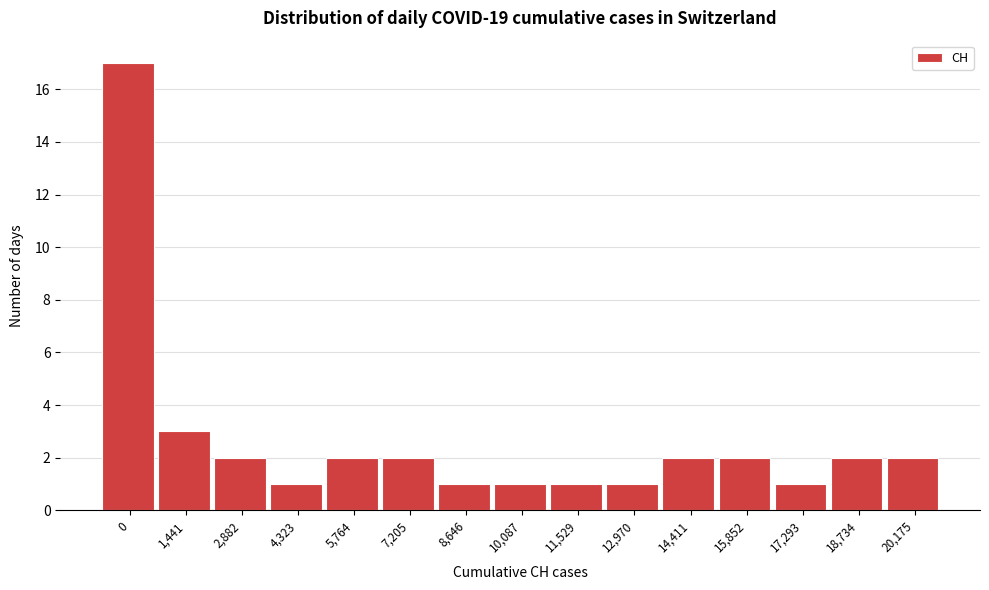

Reading left to right, what are all the values shown in this chart?

17	3	2	1	2	2	1	1	1	1	2	2	1	2	2